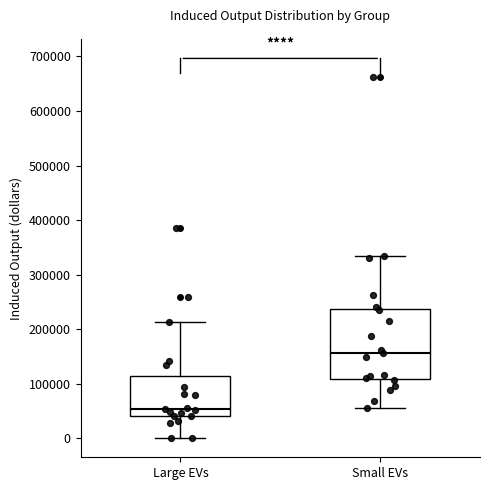

Which box has the lowest median line?

Large EVs